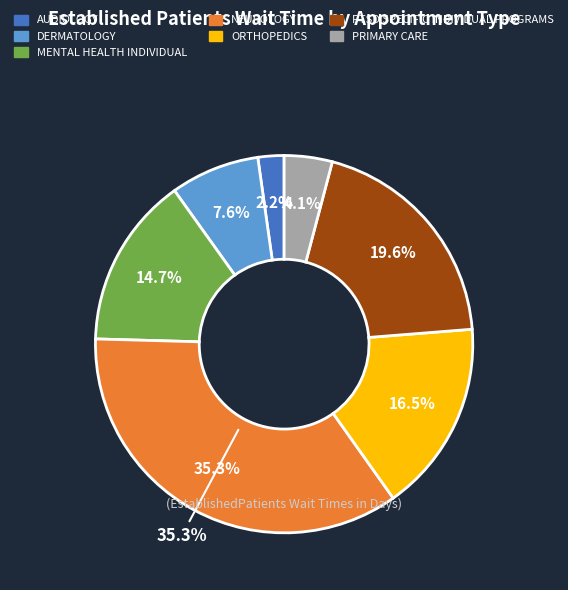

Which slice is the smallest?

AUDIOLOGY